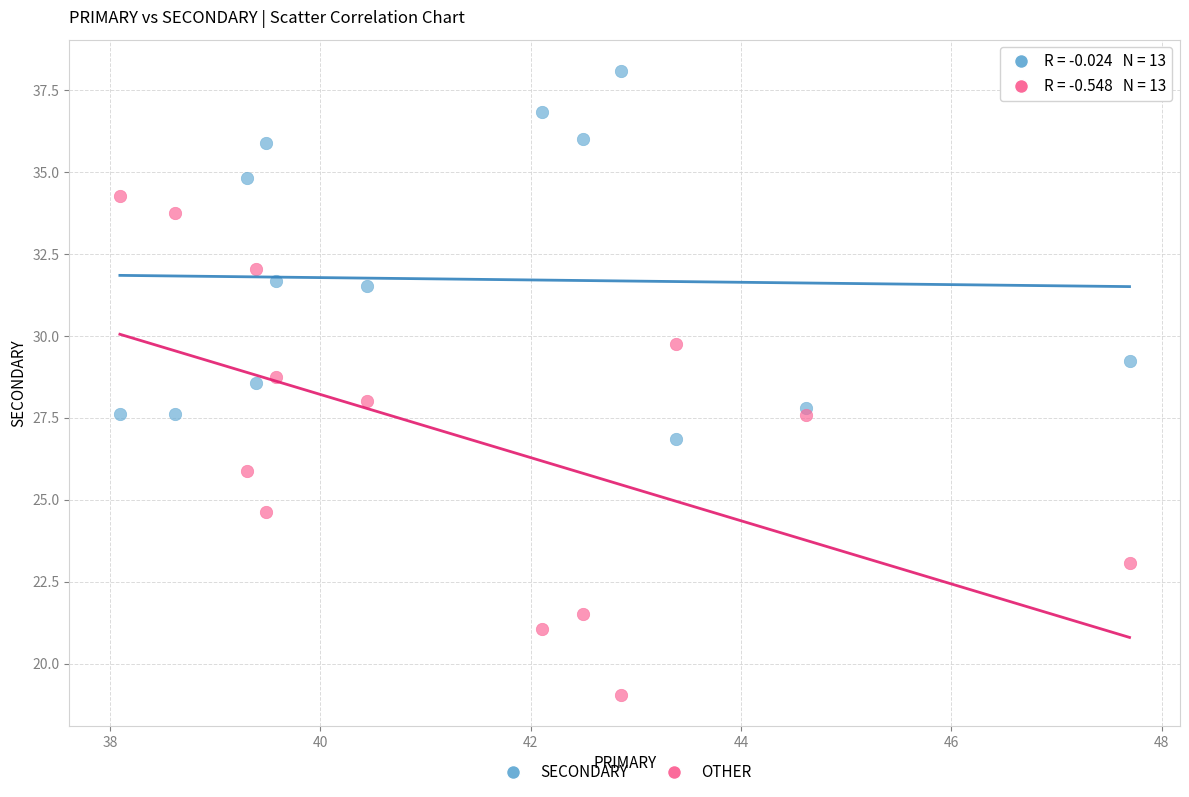

Which series reaches the maximum Y coordinate?

SECONDARY